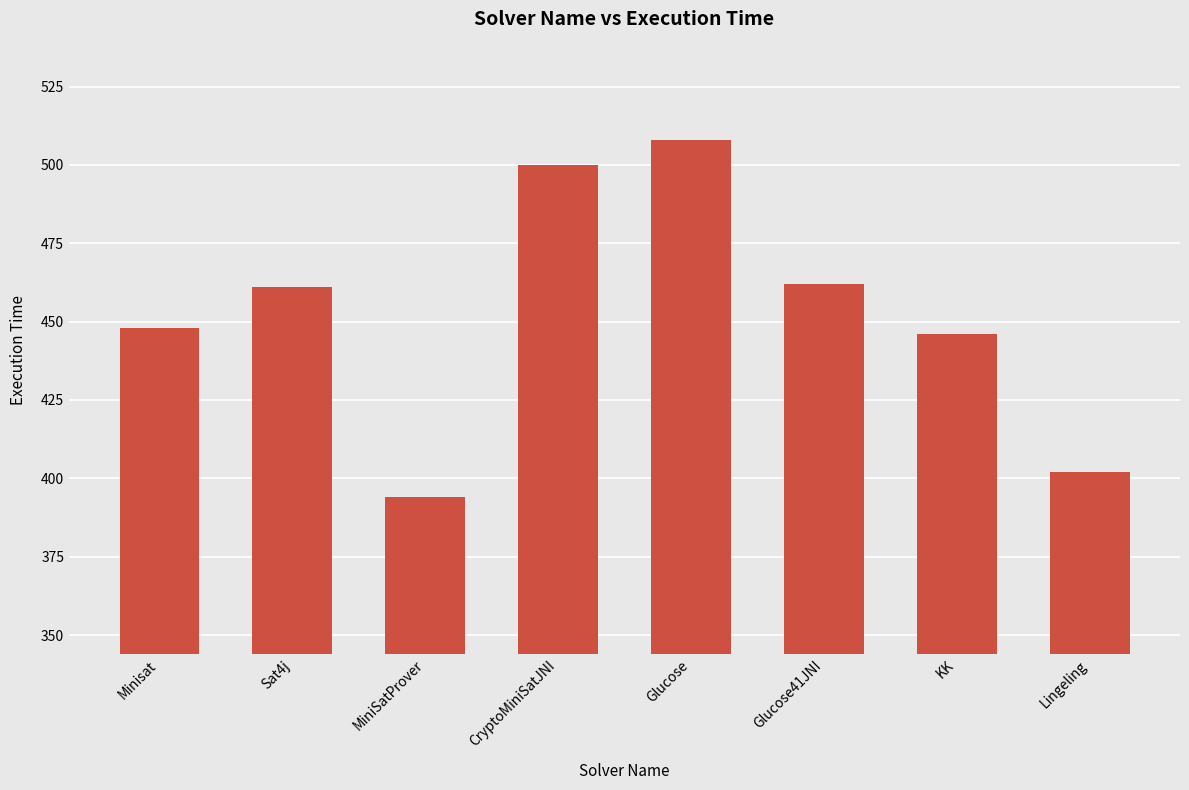

What is the greatest value displayed?

508